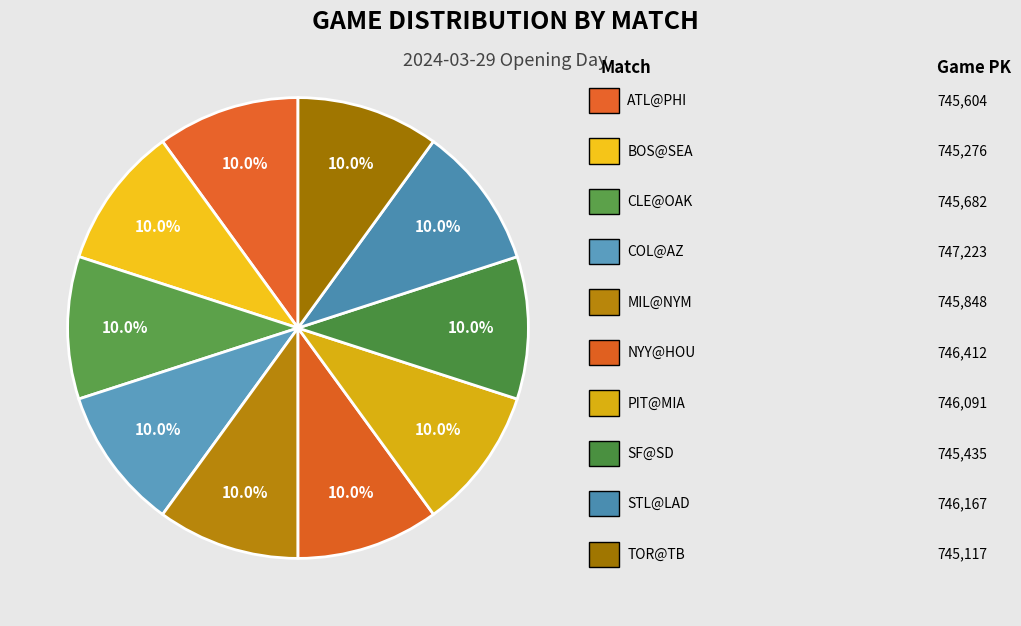

Count the number of slices in the pie.

10